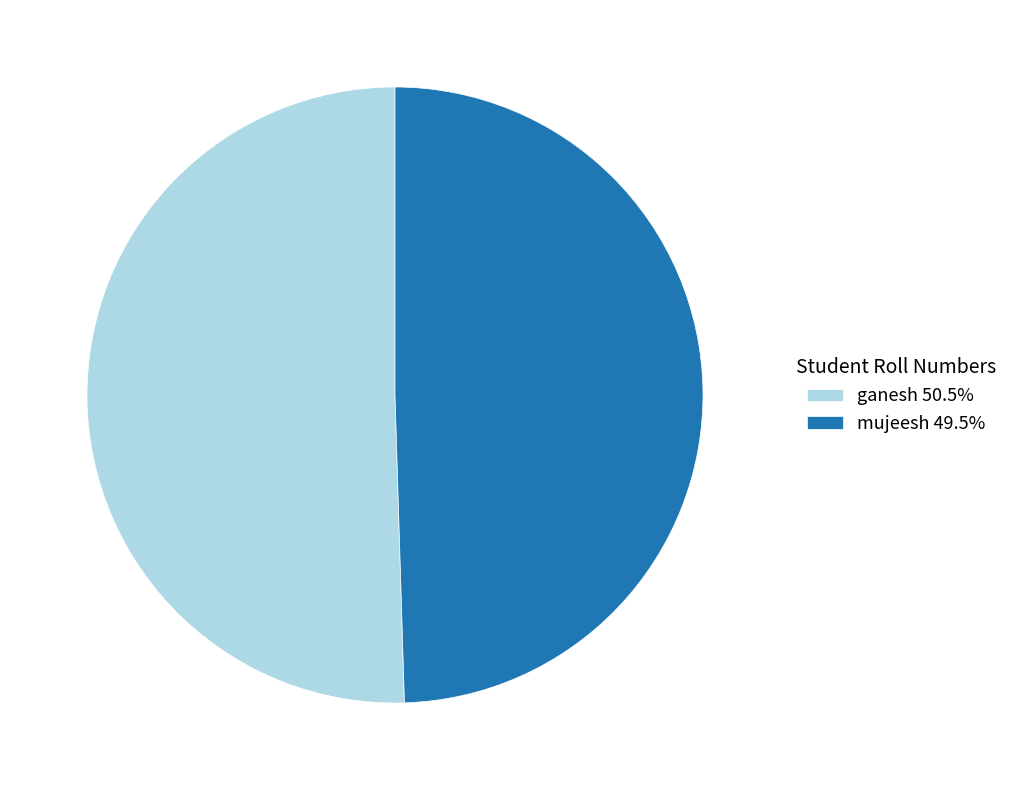

True or false: ganesh accounts for 41% of the total.

False